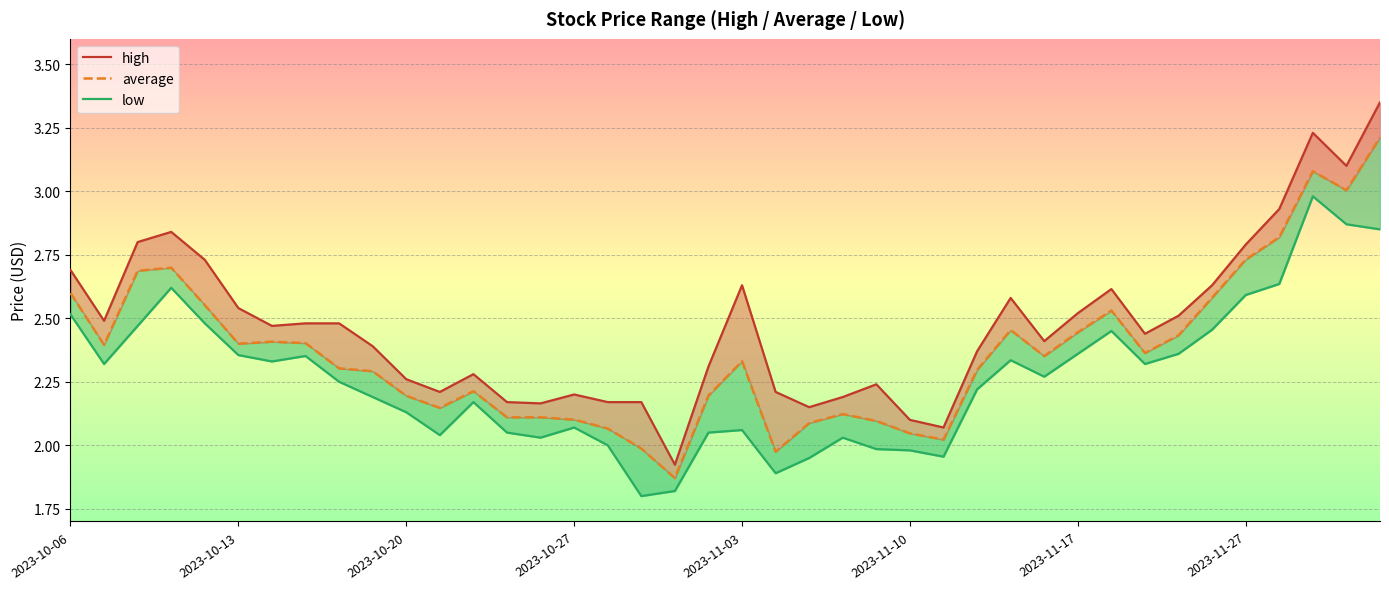

The average series shows 5.3 at 39. True or false?

False